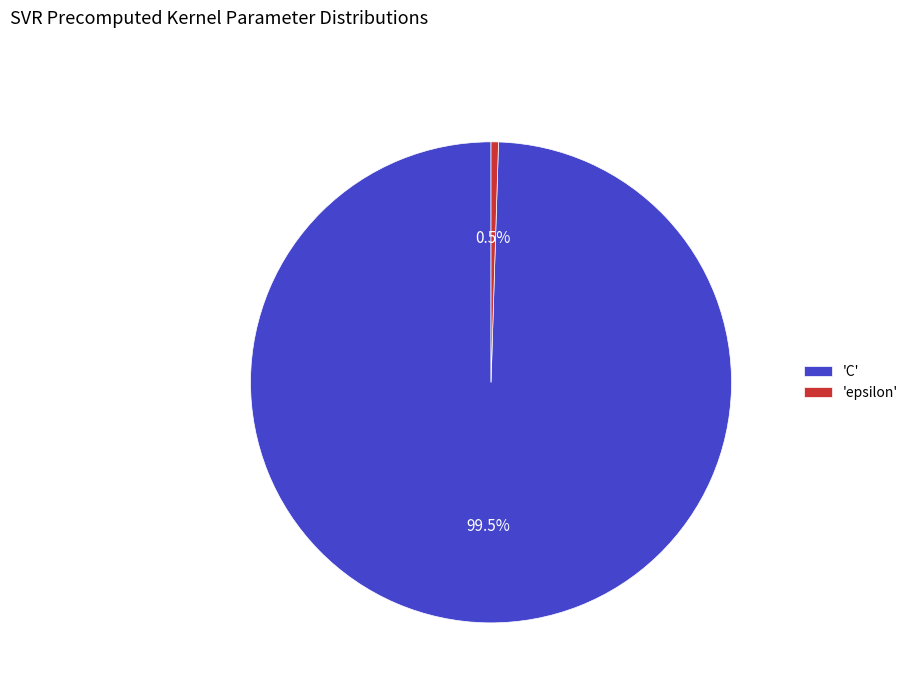

To the nearest percent, what is the difference between the largest and smallest slice percentages?

99%